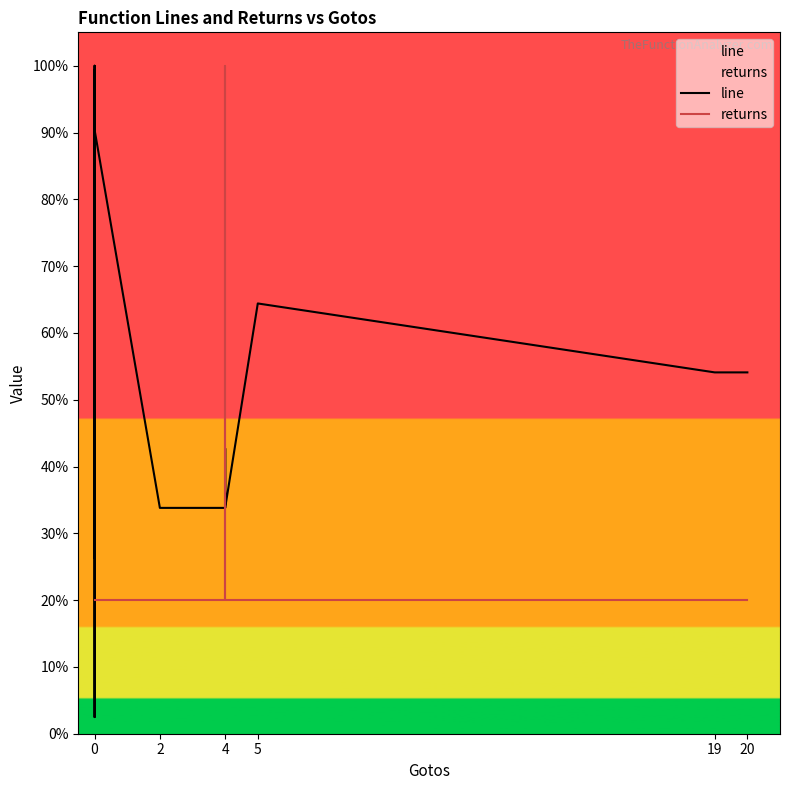

How many lines are shown in the chart?

2